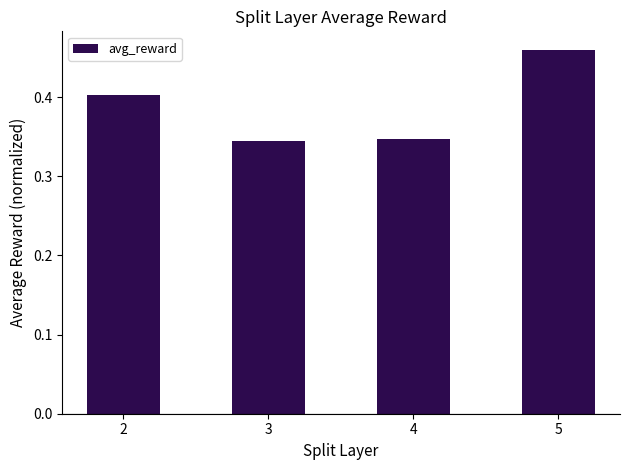

How many values are between 0 and 1?

4